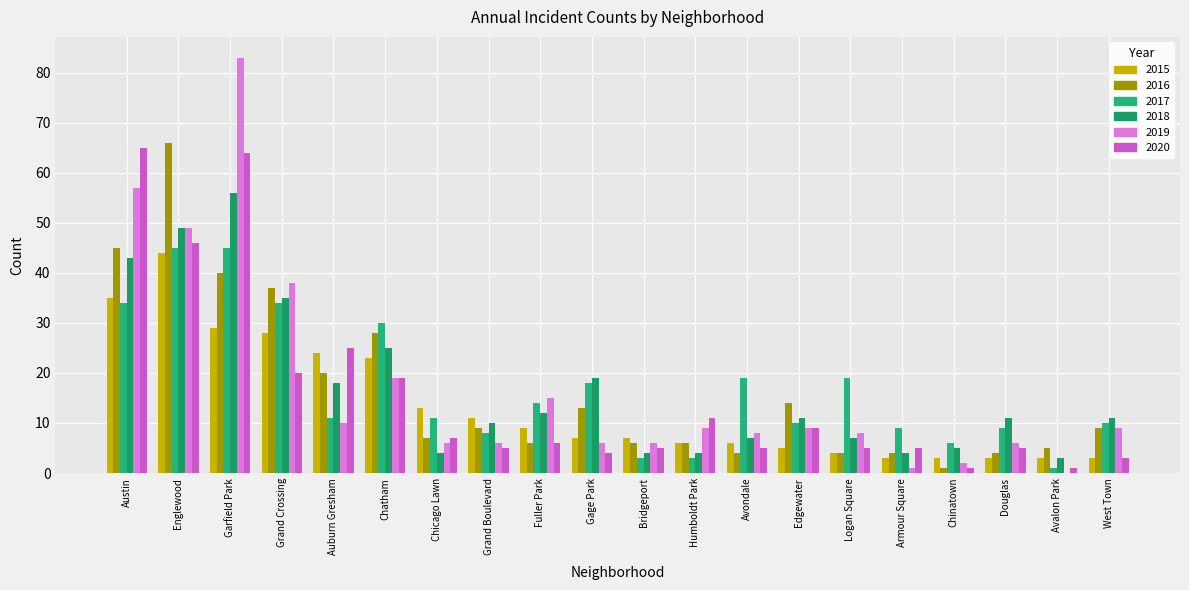

What is the maximum value shown in the chart?

83